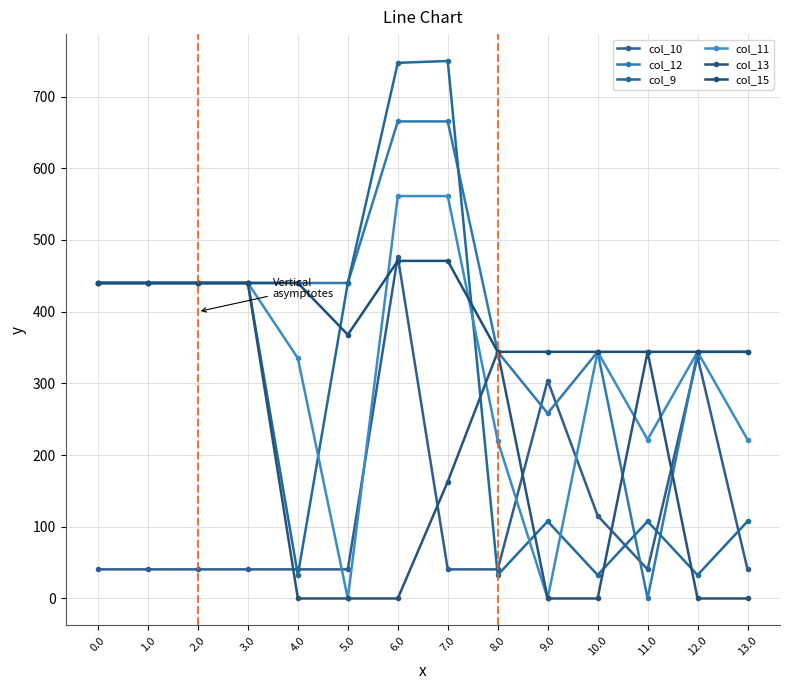

What value does the col_12 series have at 6.0?

665.3